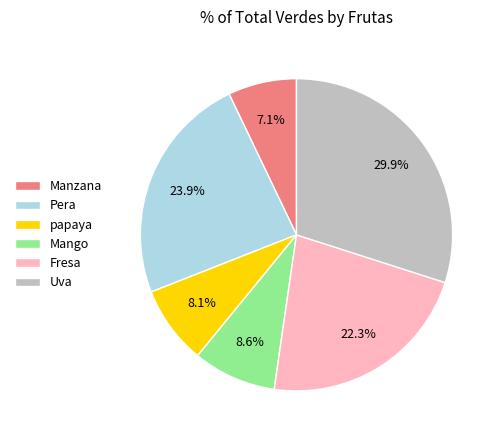

Does Manzana account for over 50% of the chart?

No